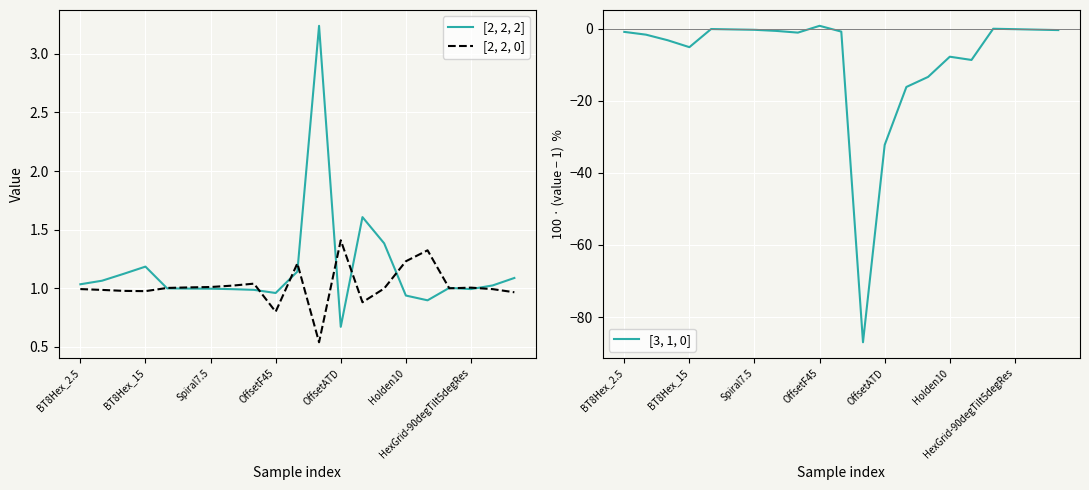

The value of [2, 2, 2] at 11 is 3.2. True or false?

True